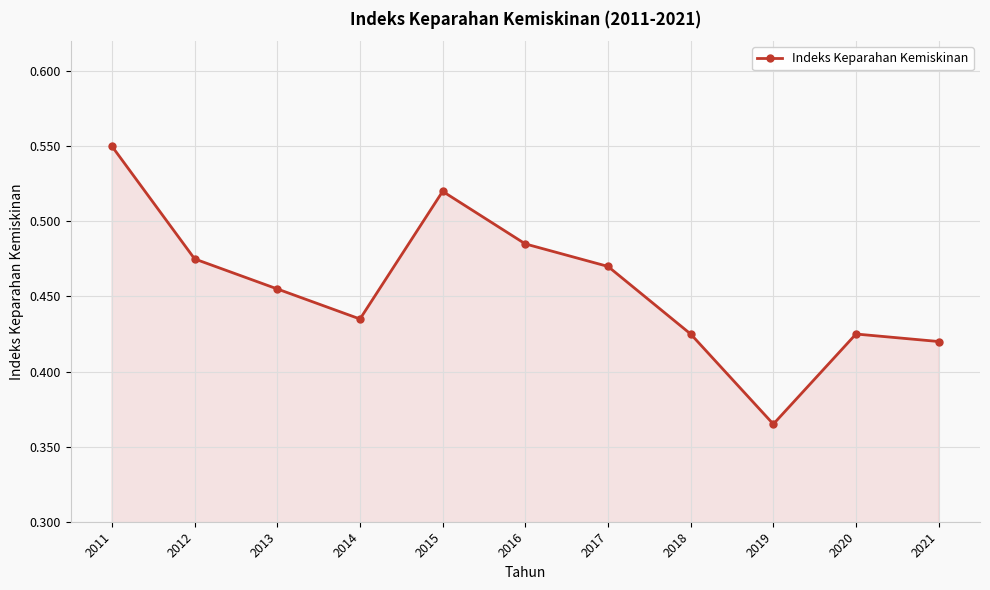

How many interior local peaks (higher than both neighbors) does the data have?

2